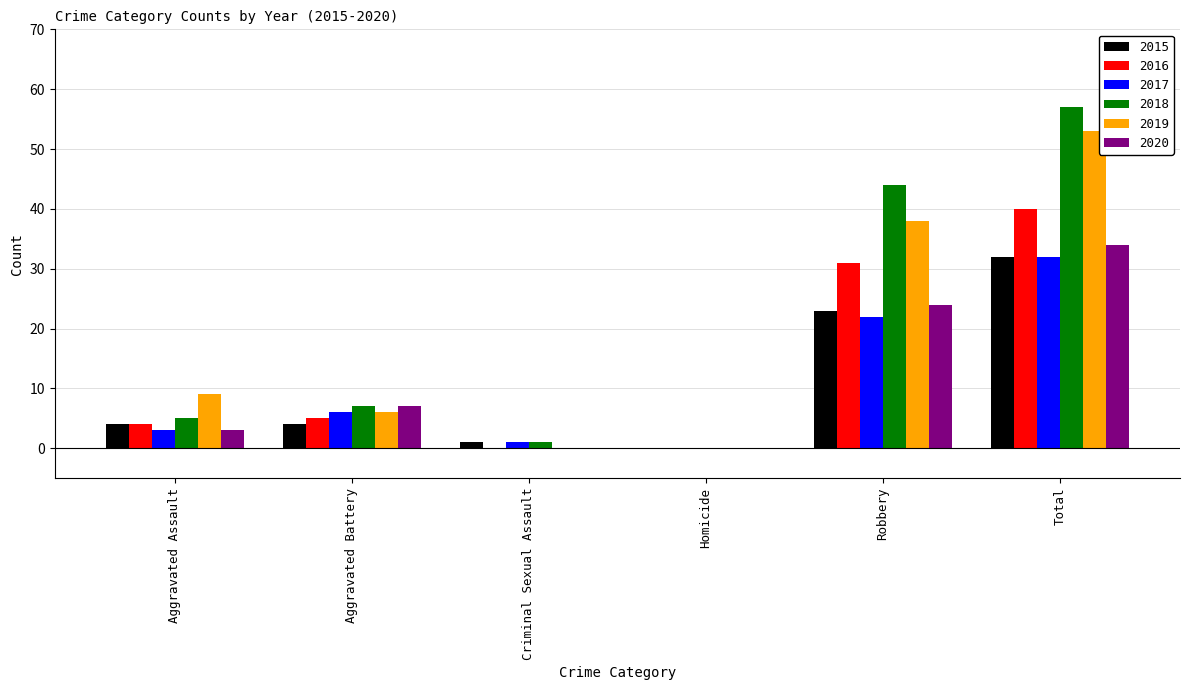

The 2016 series shows -27 at Homicide. True or false?

False